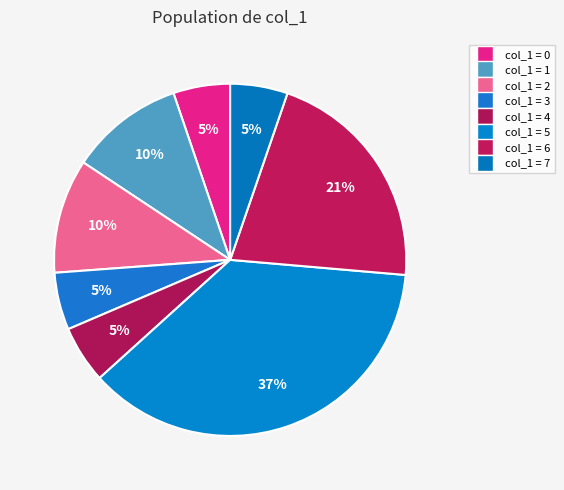

Rank the categories by value from lowest to highest.

0, 3, 4, 7, 1, 2, 6, 5